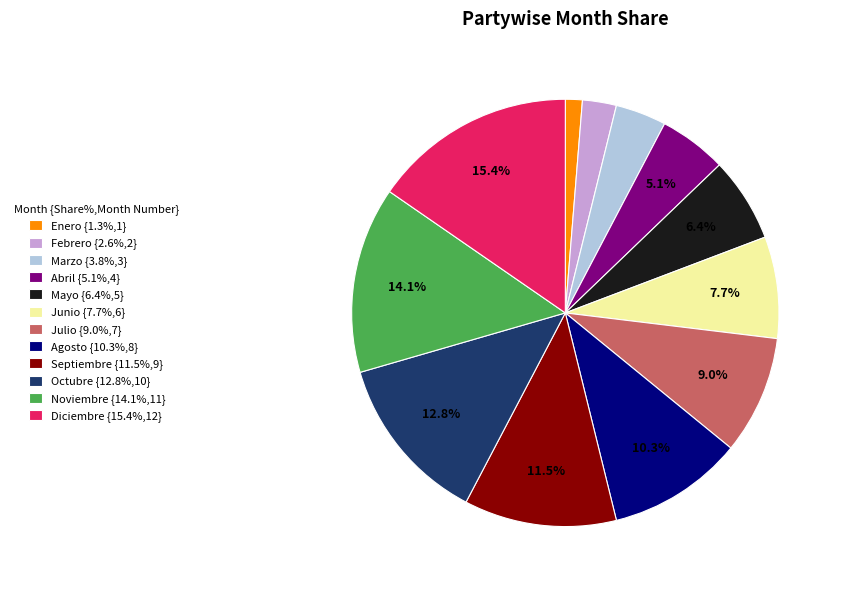

What portion of the pie excludes Noviembre?

85.9%